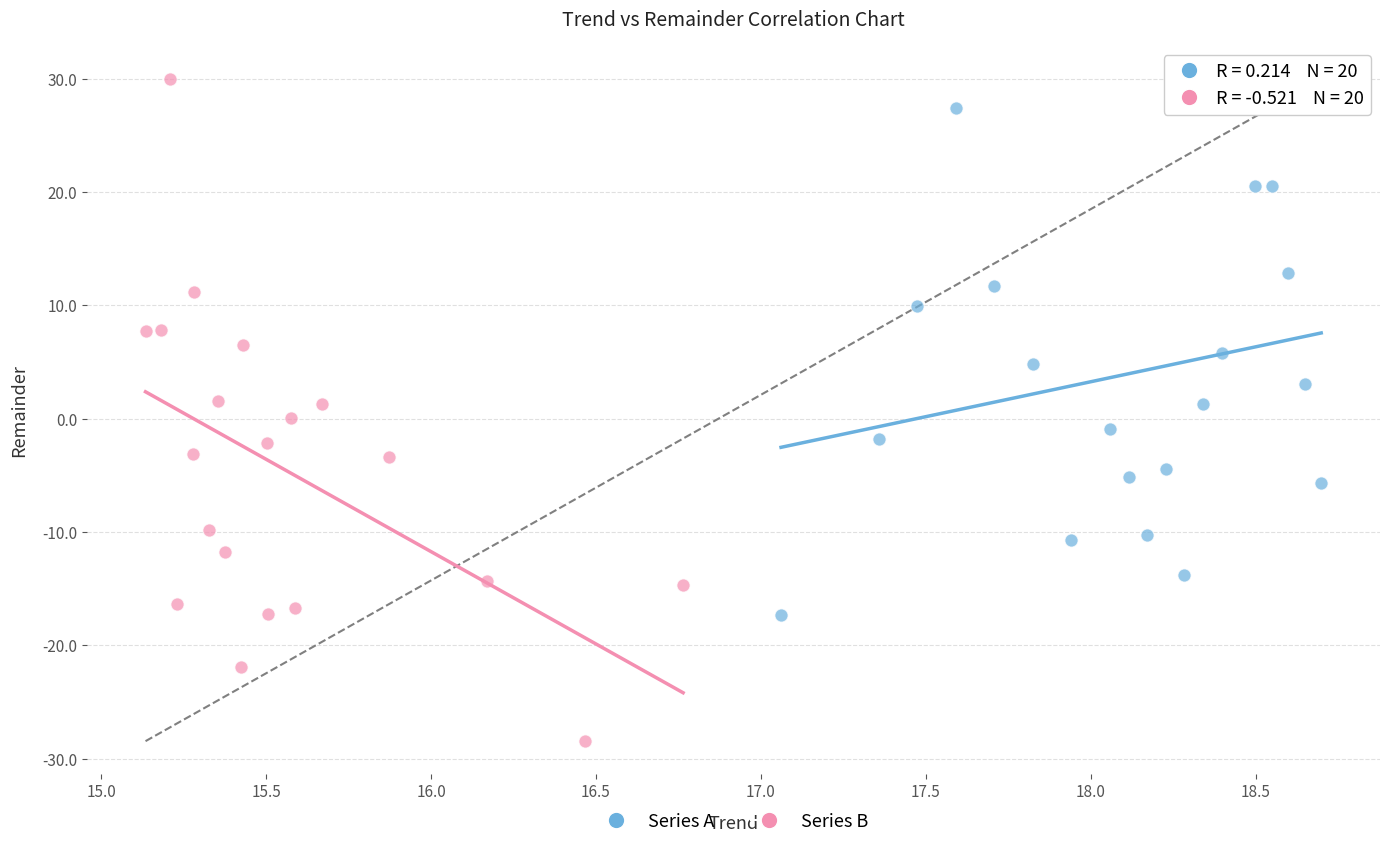

Which series has the widest spread of Y values?

Series B